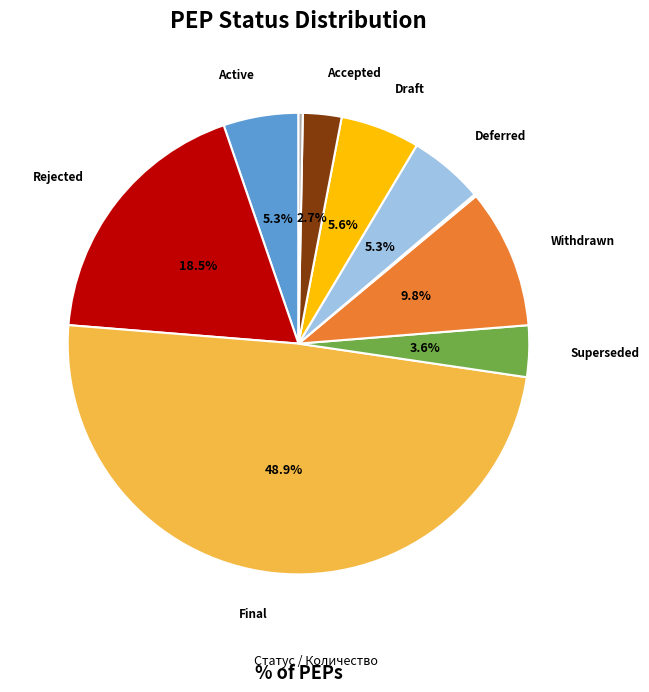

Is there any slice that represents more than half of the pie?

No